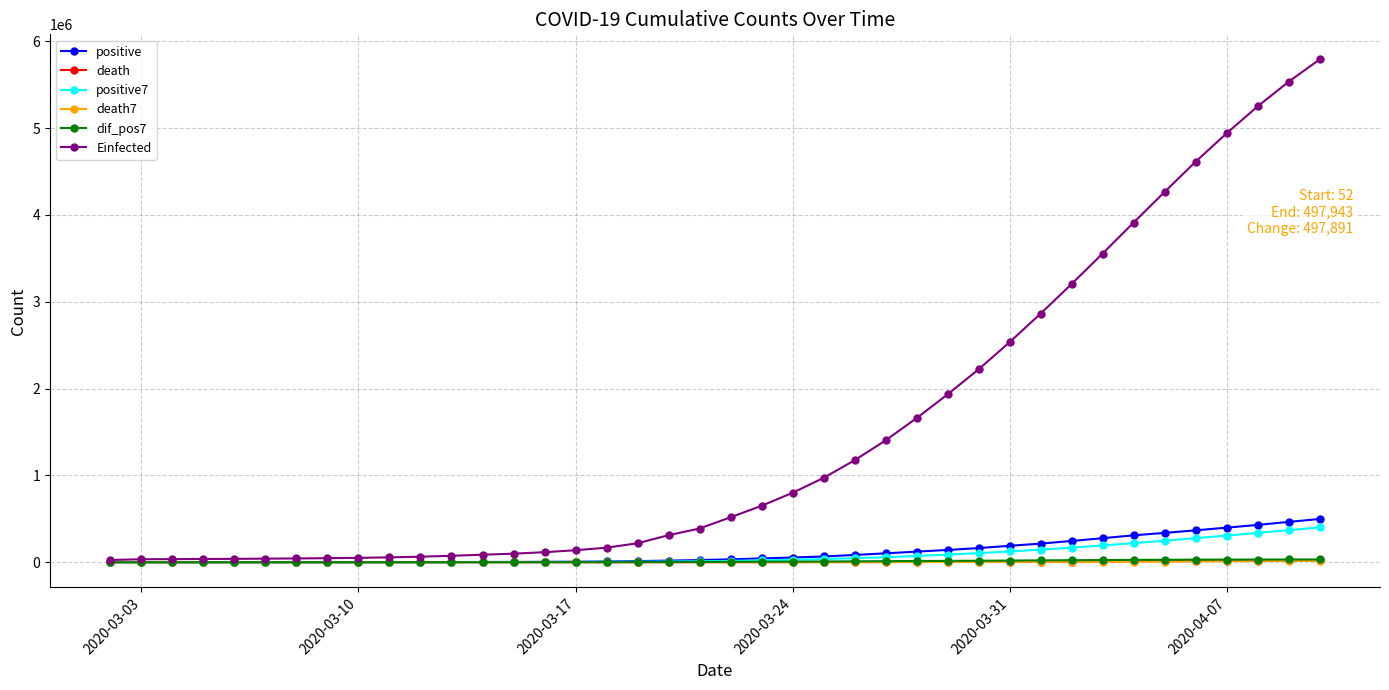

True or false: dif_pos7 has more than 0 points higher than both neighbors.

True